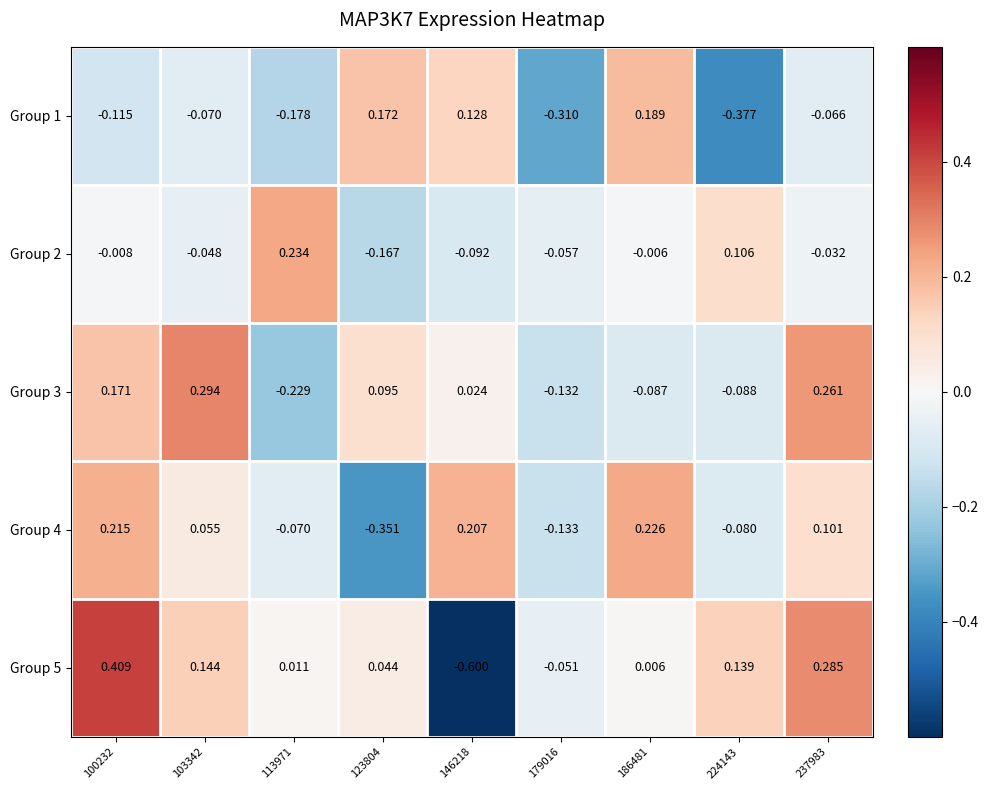

How many data points in Group 4 are above 0?

5